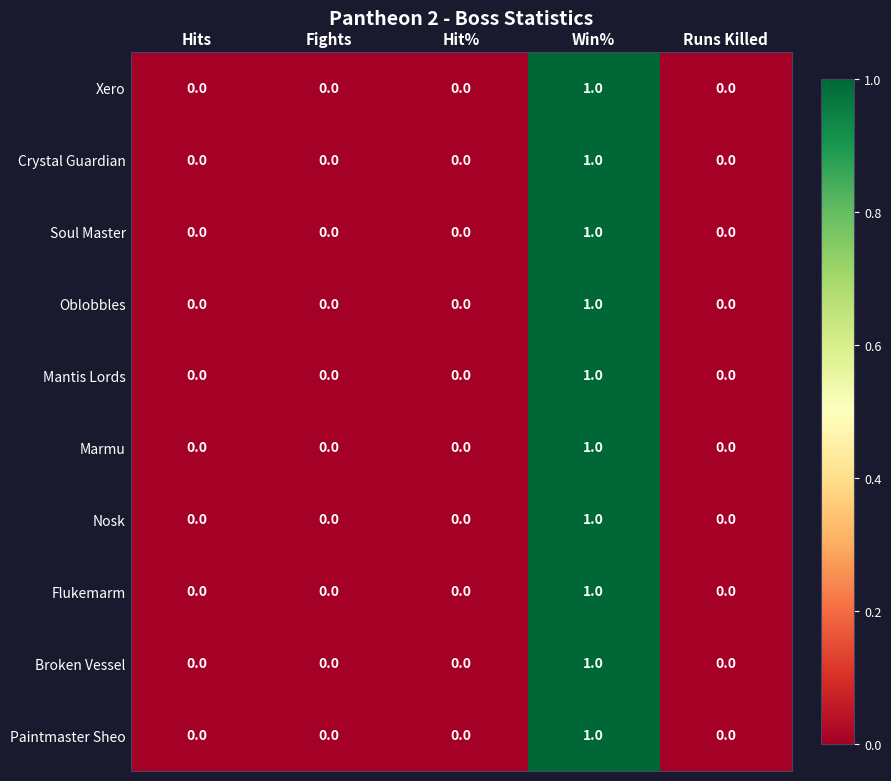

At which category does the chart reach its peak across all series?

Win%